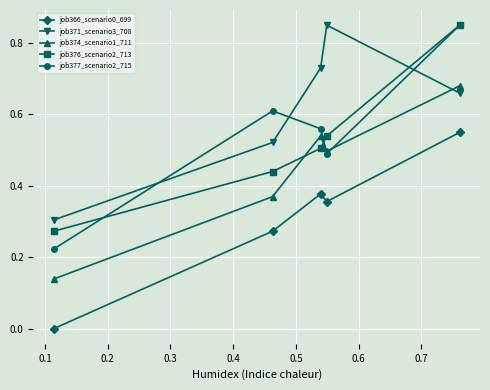

How many job366_scenario0_699 values are between 0 and 1?

5